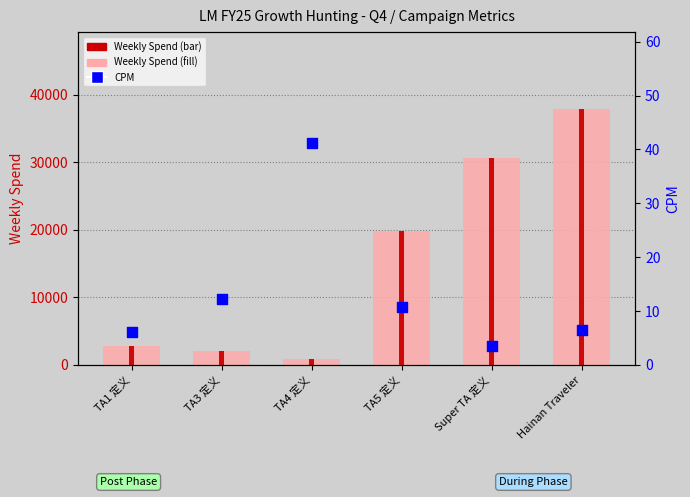

Is the value of CPM at Hainan Traveler greater than the value of Weekly Spend at TA1 定义?

No